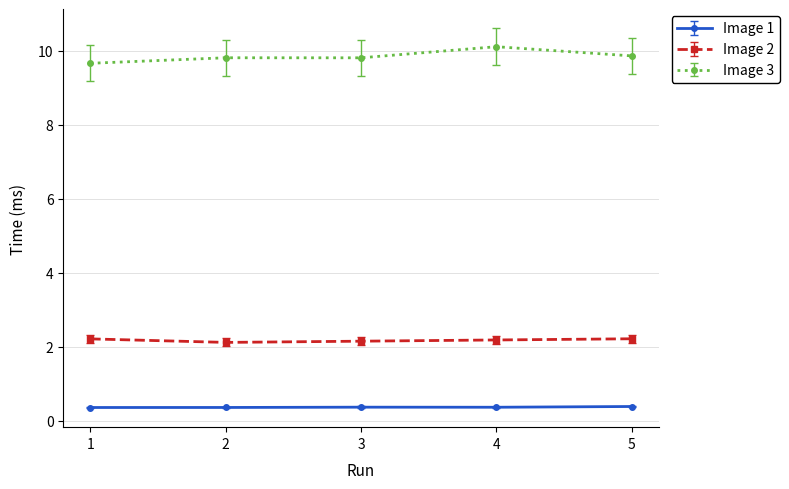

Rank the series by their average value, from lowest to highest.

Image 1, Image 2, Image 3